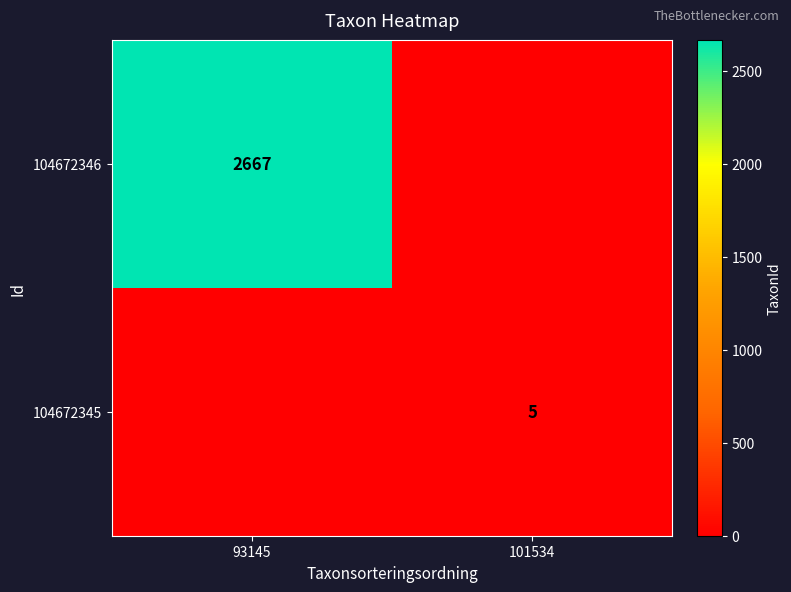

The 104672346 series shows 1467 at 93145. True or false?

False